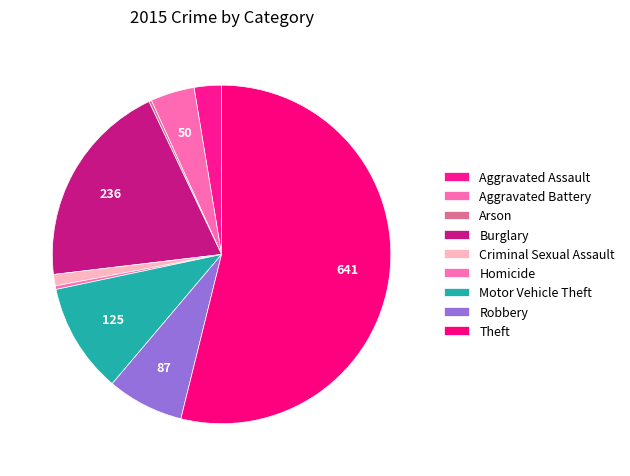

To the nearest percent, what is the difference between the largest and smallest slice percentages?

54%